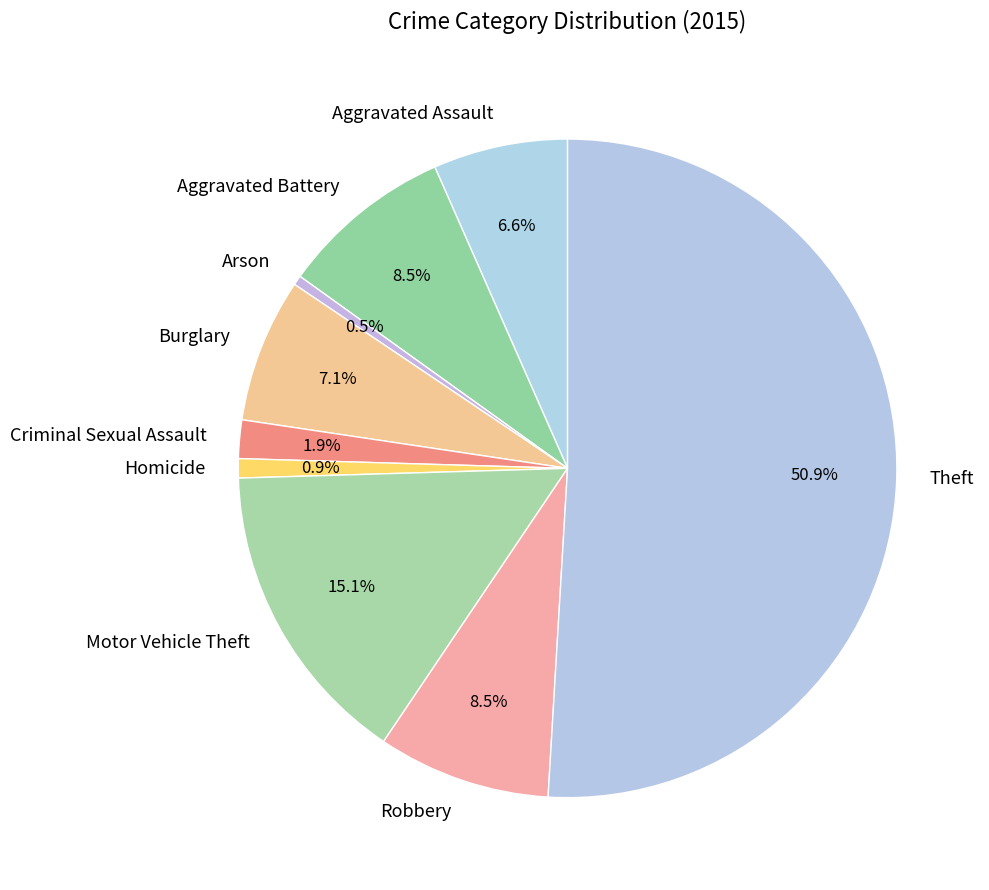

To the nearest percent, what is the combined percentage of Theft and Robbery?

59%